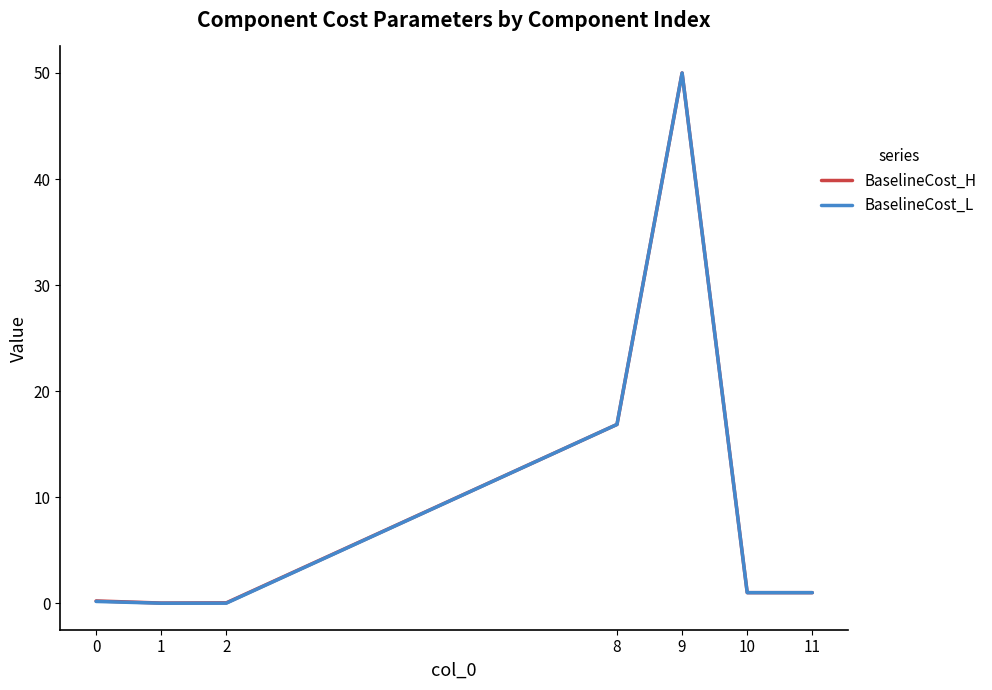

What is the total value across all series at 2?

0.1